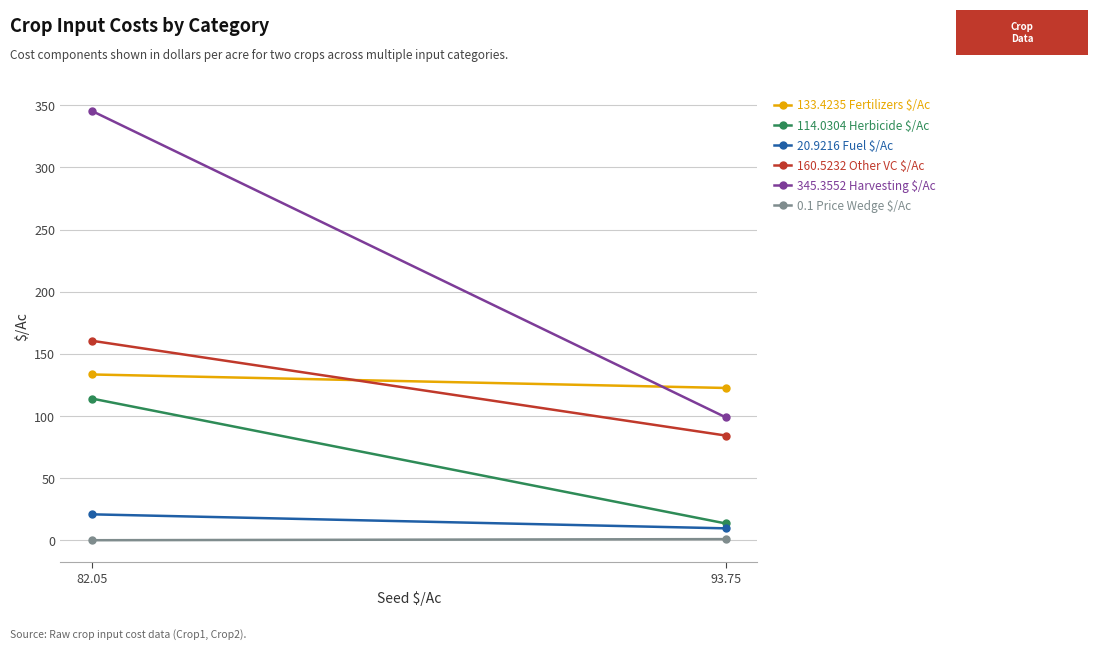

Reading left to right, what are all the values shown in this chart?

Fertilizers $/Ac: 93.75=122.6	82.05=133.4
Herbicide $/Ac: 93.75=13.6	82.05=114.0
Fuel $/Ac: 93.75=9.7	82.05=20.9
Other VC $/Ac: 93.75=84.3	82.05=160.5
Harvesting $/Ac: 93.75=99.0	82.05=345.4
Price Wedge $/Ac: 93.75=1.0	82.05=0.1